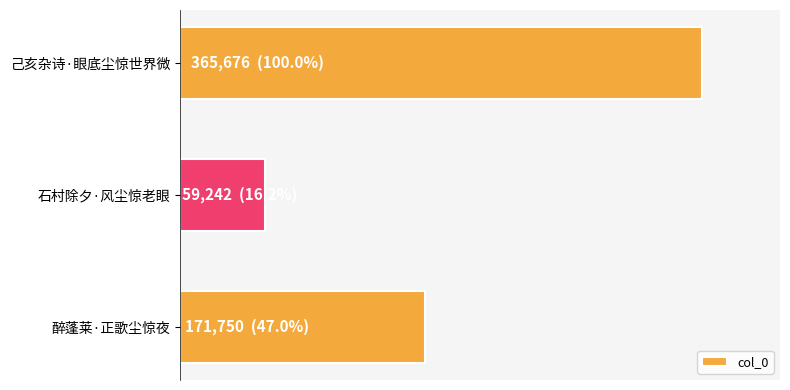

What is the average value?

198889